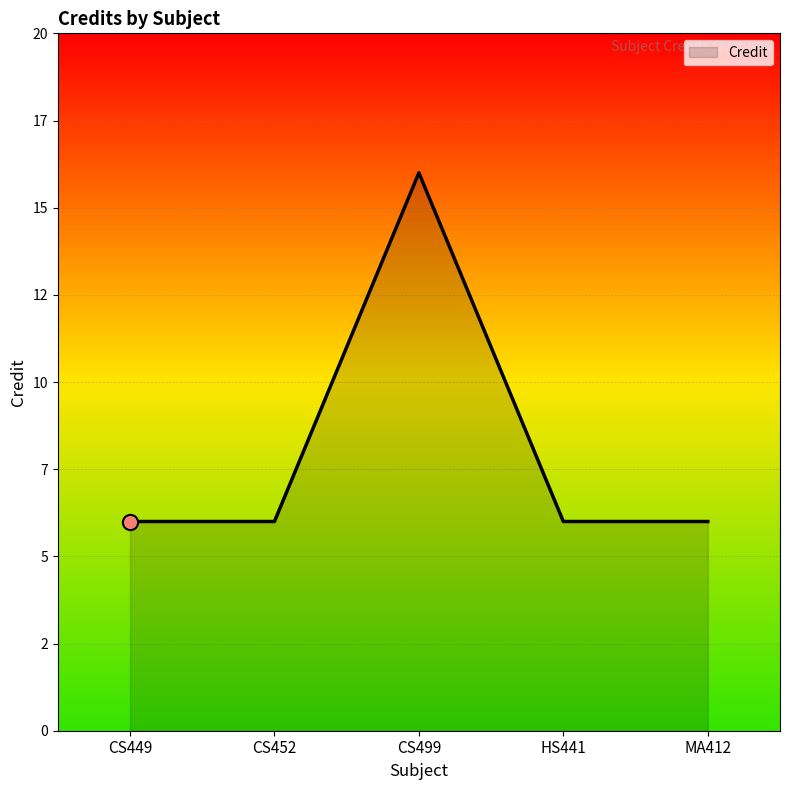

Is this an area chart (filled region under the line)?

Yes